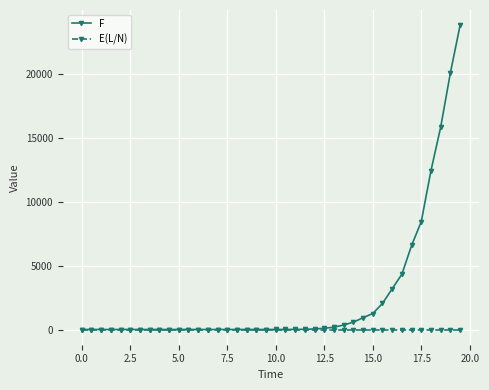

Which series has the widest spread of values?

F